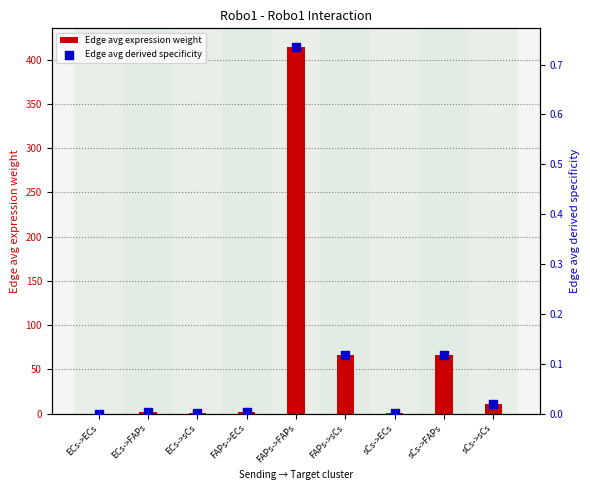

At how many categories does at least one series exceed 57?

3